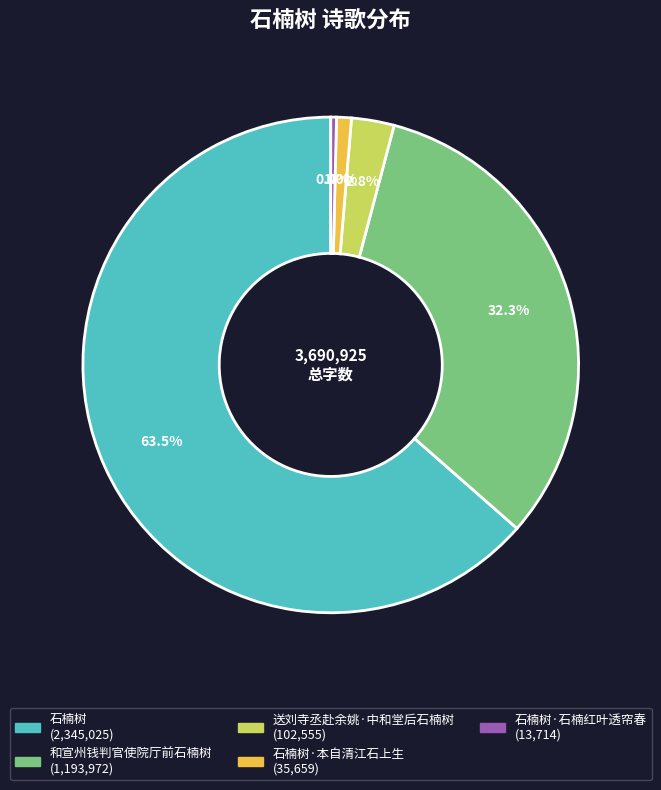

Is there a majority slice in this chart?

Yes